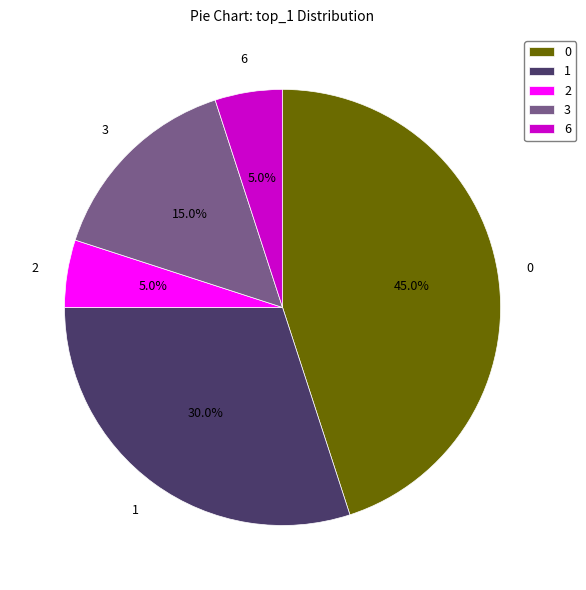

How many segments does this pie chart have?

5